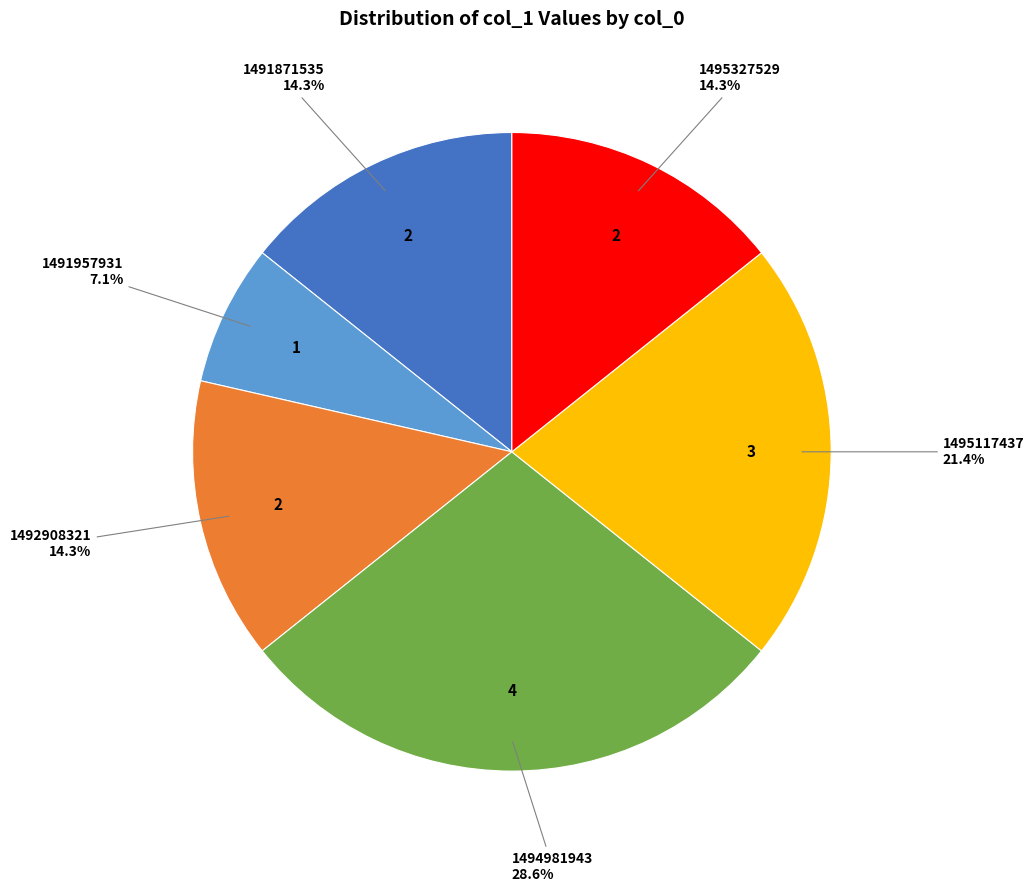

Is there a majority slice in this chart?

No